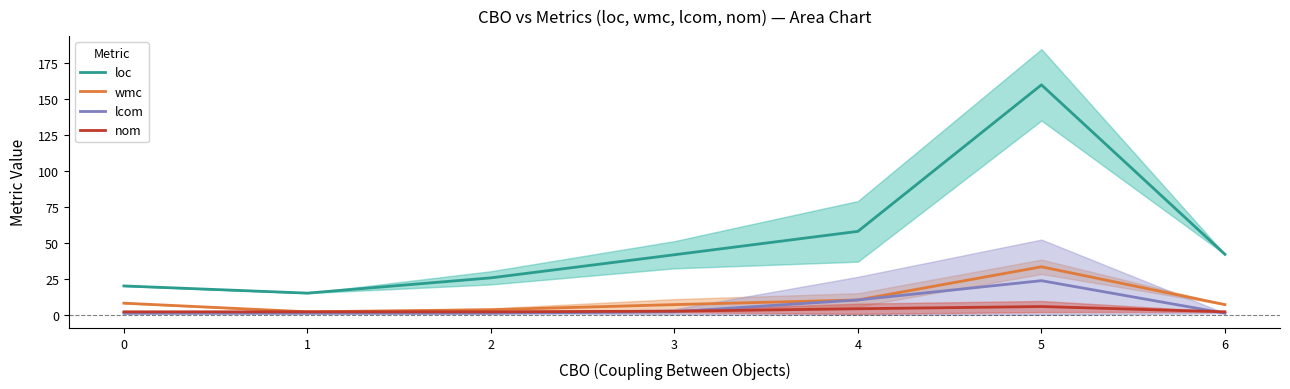

Between 6 and 3, which is larger?

6